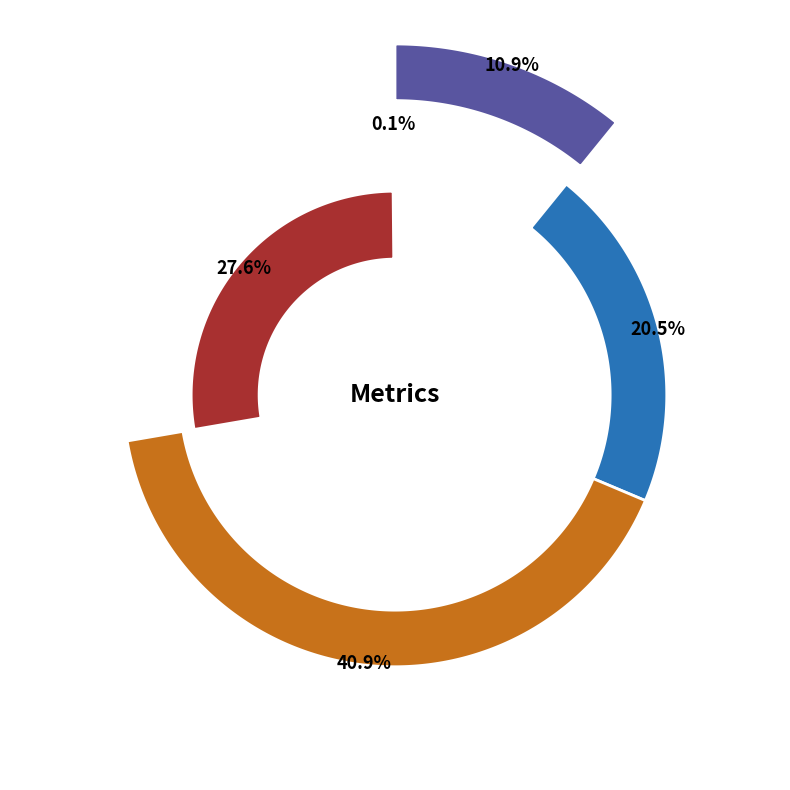

To the nearest percent, what is the average slice percentage?

20%